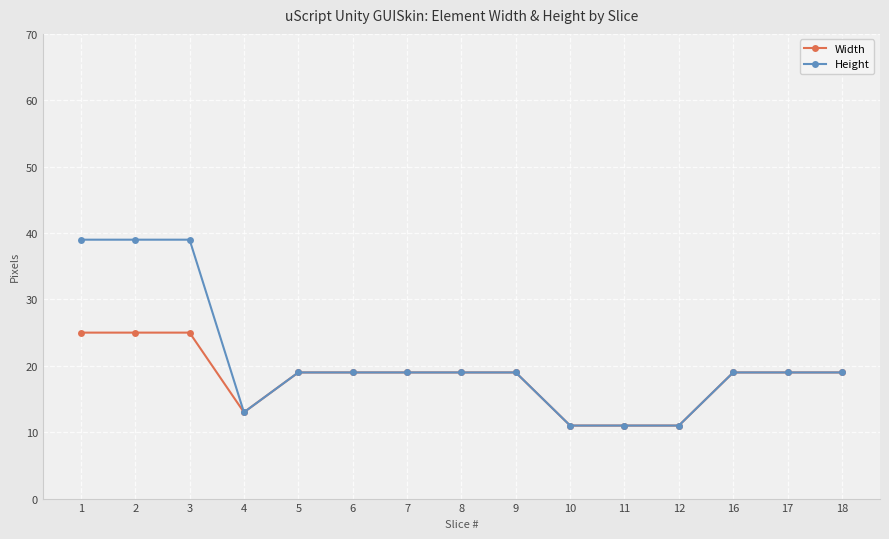

What is the greatest value displayed?

39